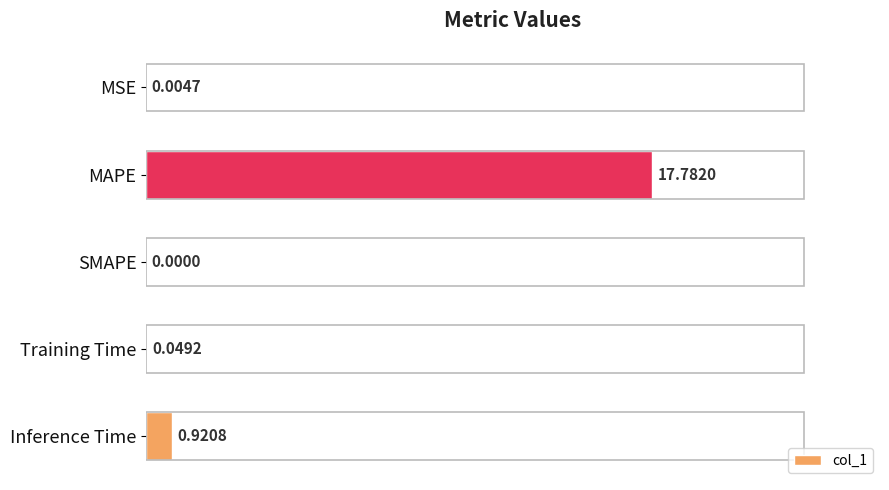

At which label is the value closest to 8?

Inference Time